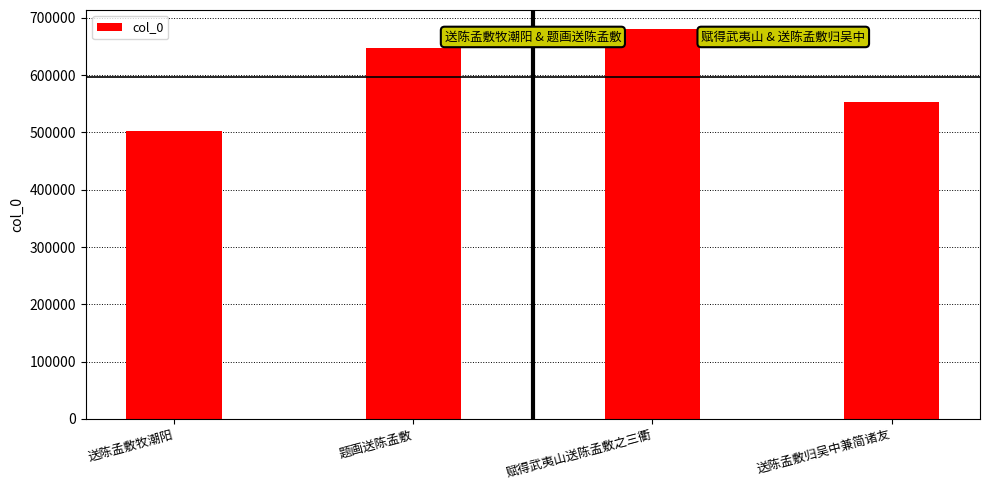

Count the values in the range 553687 to 679827.

3